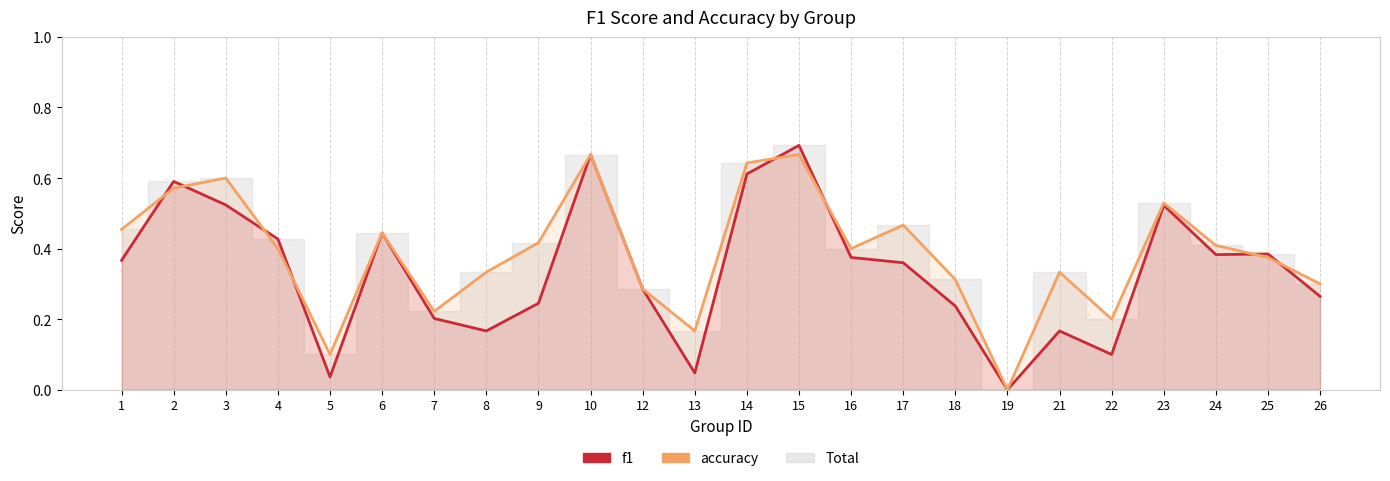

Which category has the lowest value in the accuracy series?

19